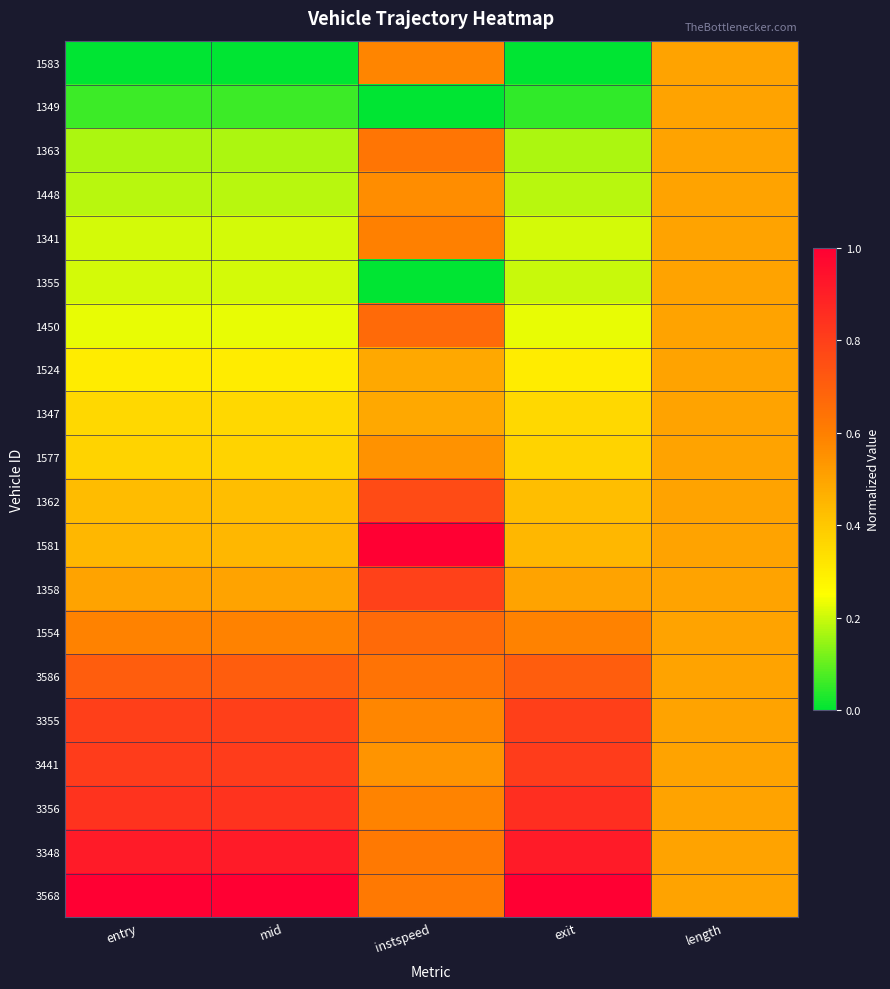

Reading left to right, list all the values displayed in this chart.

1583: entry=0.0	mid=0.0	instspeed=0.6	exit=0.0	length=0.5
1349: entry=0.1	mid=0.1	instspeed=0.0	exit=0.0	length=0.5
1363: entry=0.2	mid=0.2	instspeed=0.6	exit=0.2	length=0.5
1448: entry=0.2	mid=0.2	instspeed=0.6	exit=0.2	length=0.5
1341: entry=0.2	mid=0.2	instspeed=0.6	exit=0.2	length=0.5
1355: entry=0.2	mid=0.2	instspeed=0.0	exit=0.2	length=0.5
1450: entry=0.2	mid=0.2	instspeed=0.7	exit=0.2	length=0.5
1524: entry=0.3	mid=0.3	instspeed=0.5	exit=0.3	length=0.5
1347: entry=0.4	mid=0.4	instspeed=0.5	exit=0.4	length=0.5
1577: entry=0.4	mid=0.4	instspeed=0.5	exit=0.4	length=0.5
1362: entry=0.4	mid=0.4	instspeed=0.8	exit=0.4	length=0.5
1581: entry=0.4	mid=0.4	instspeed=1.0	exit=0.4	length=0.5
1358: entry=0.5	mid=0.5	instspeed=0.8	exit=0.5	length=0.5
1554: entry=0.6	mid=0.6	instspeed=0.7	exit=0.6	length=0.5
3586: entry=0.7	mid=0.7	instspeed=0.6	exit=0.7	length=0.5
3355: entry=0.8	mid=0.8	instspeed=0.6	exit=0.8	length=0.5
3441: entry=0.8	mid=0.8	instspeed=0.5	exit=0.8	length=0.5
3356: entry=0.8	mid=0.8	instspeed=0.6	exit=0.9	length=0.5
3348: entry=0.9	mid=0.9	instspeed=0.6	exit=0.9	length=0.5
3568: entry=1.0	mid=1.0	instspeed=0.6	exit=1.0	length=0.5